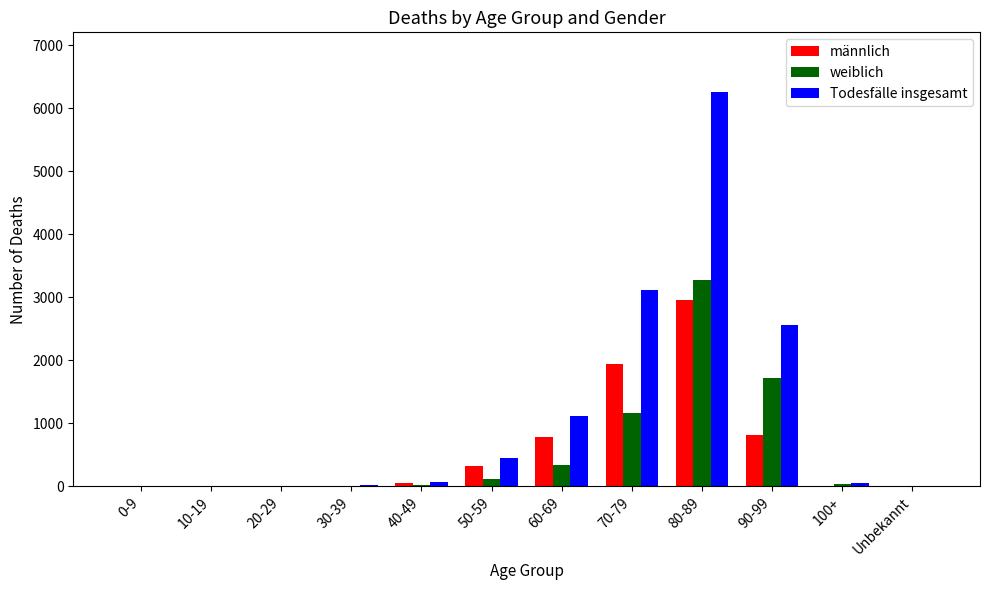

Count the number of categories in the chart.

12